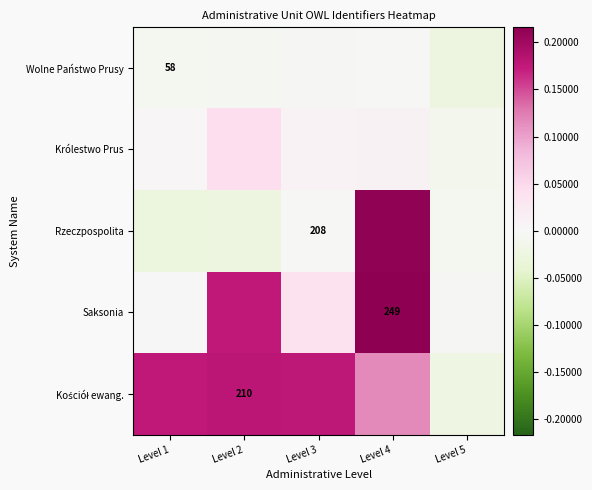

The value of Saksonia at Level 4 is 249. True or false?

True